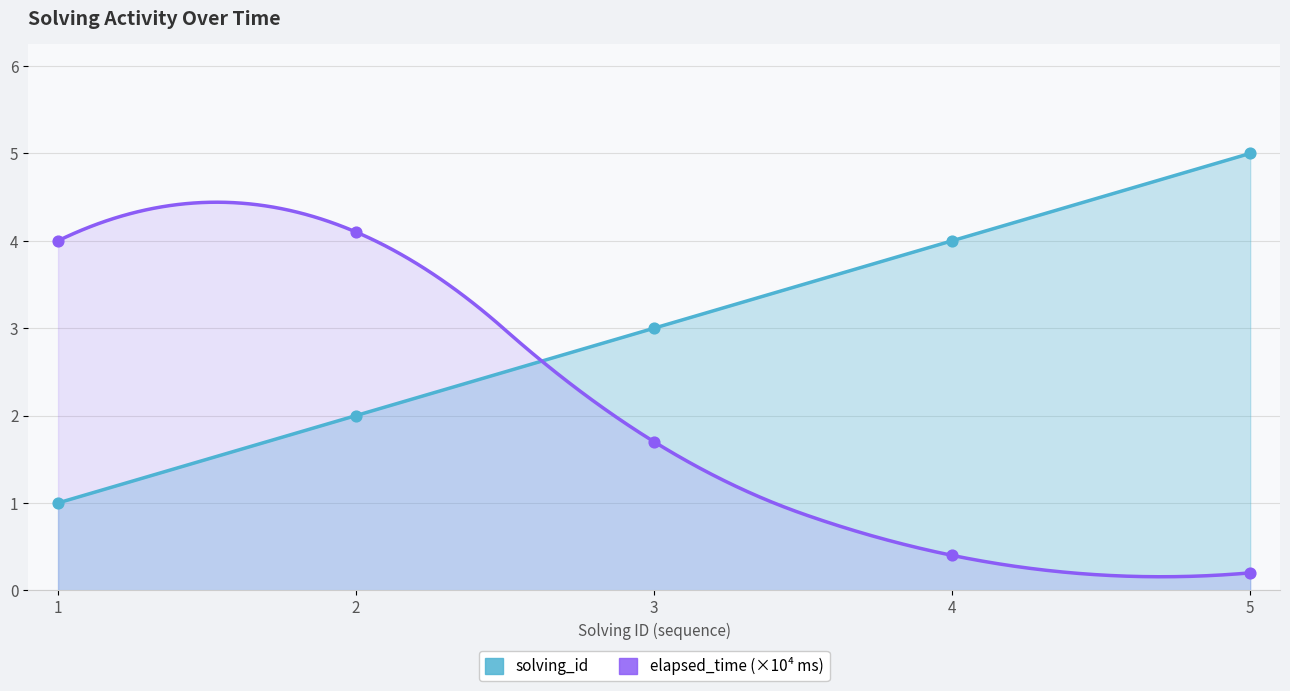

Which series reaches the maximum Y coordinate?

solving_id